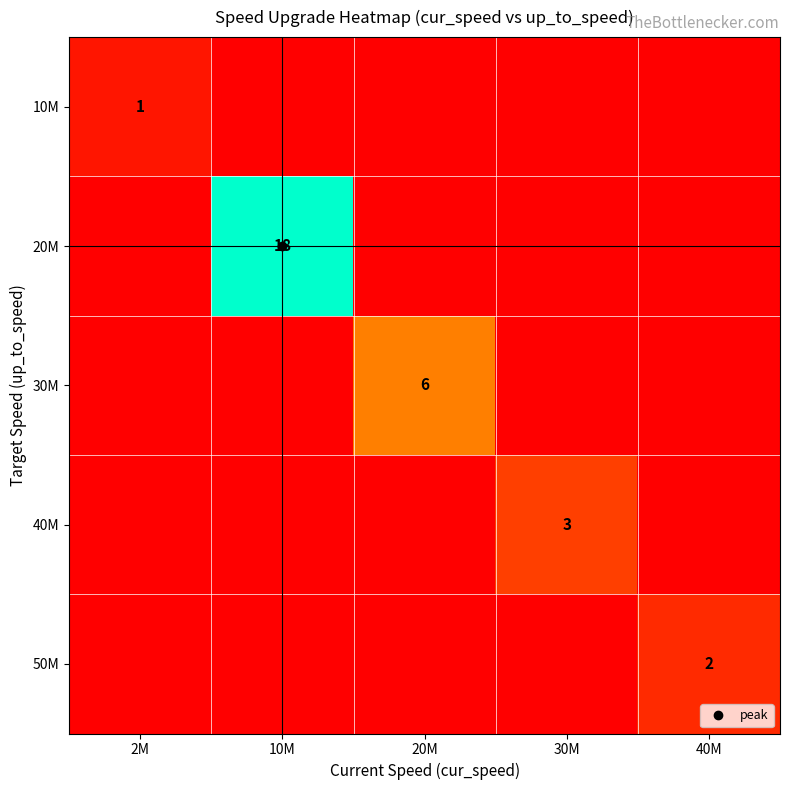

At which category is the sum across all series the highest?

10M